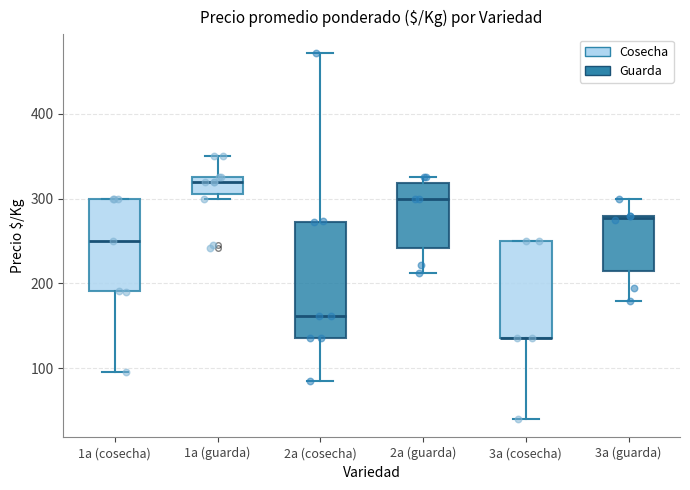

Which box is the tallest, from its lower edge to its upper edge?

2a (cosecha)